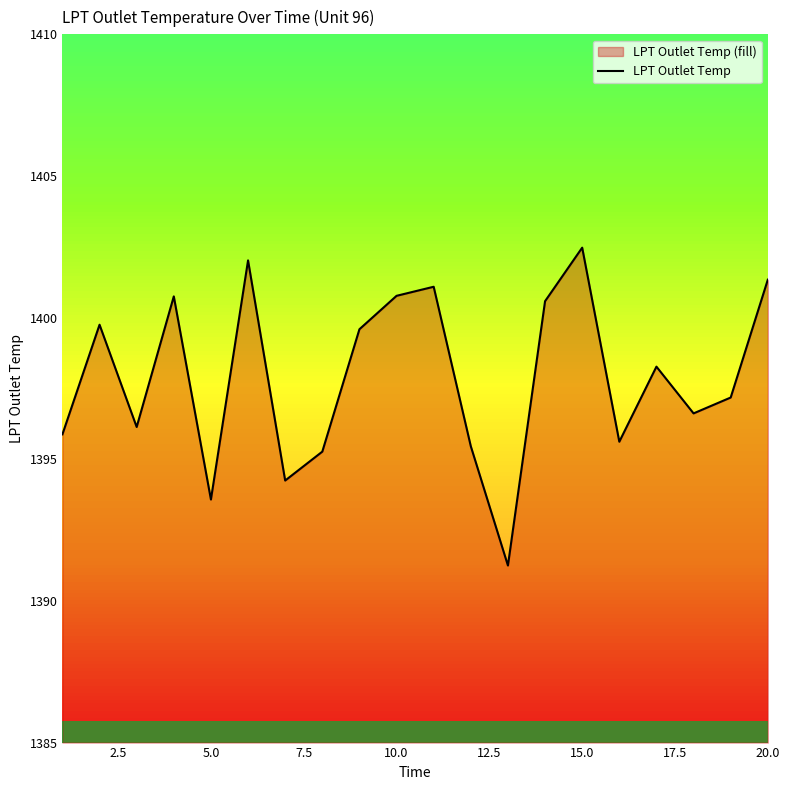

Reading left to right, list all the values displayed in this chart.

1395.9	1399.8	1396.1	1400.8	1393.6	1402.0	1394.2	1395.3	1399.6	1400.8	1401.1	1395.5	1391.2	1400.6	1402.5	1395.6	1398.3	1396.6	1397.2	1401.3